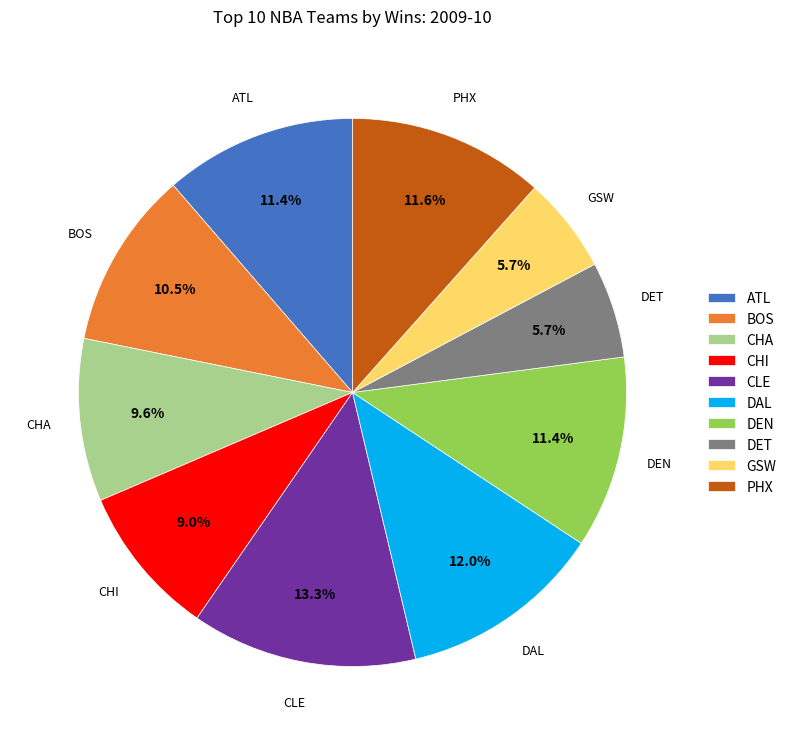

Between PHX and CHA, which is larger?

PHX